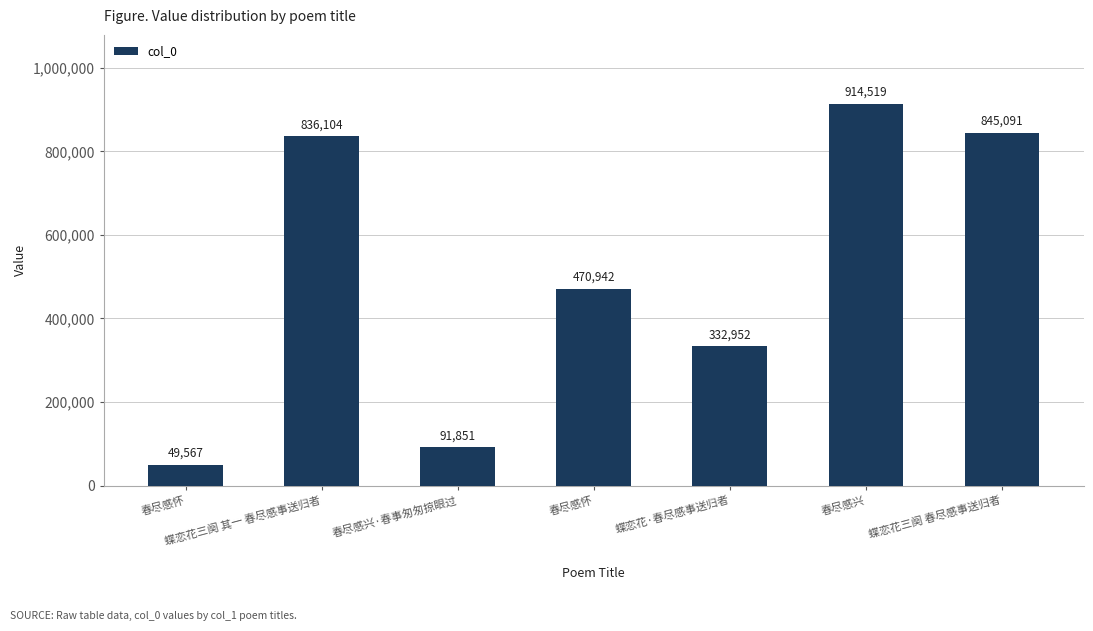

List the labels in order of value, smallest first.

春尽感怀, 春尽感兴·春事匆匆掠眼过, 蝶恋花·春尽感事送归者, 春尽感怀, 蝶恋花三阕 其一 春尽感事送归者, 蝶恋花三阕 春尽感事送归者, 春尽感兴